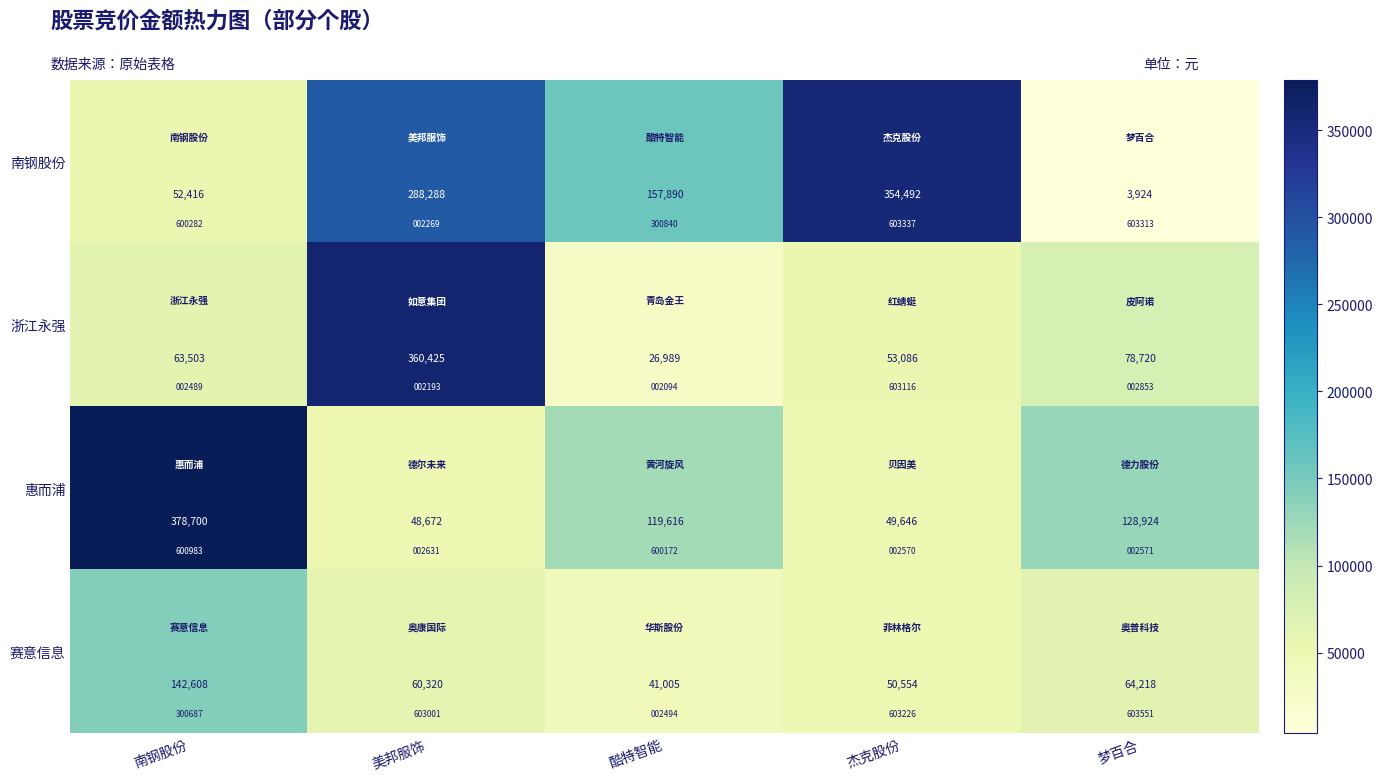

What is the difference between the 赛意信息 values at 美邦服饰 and 梦百合?

3898